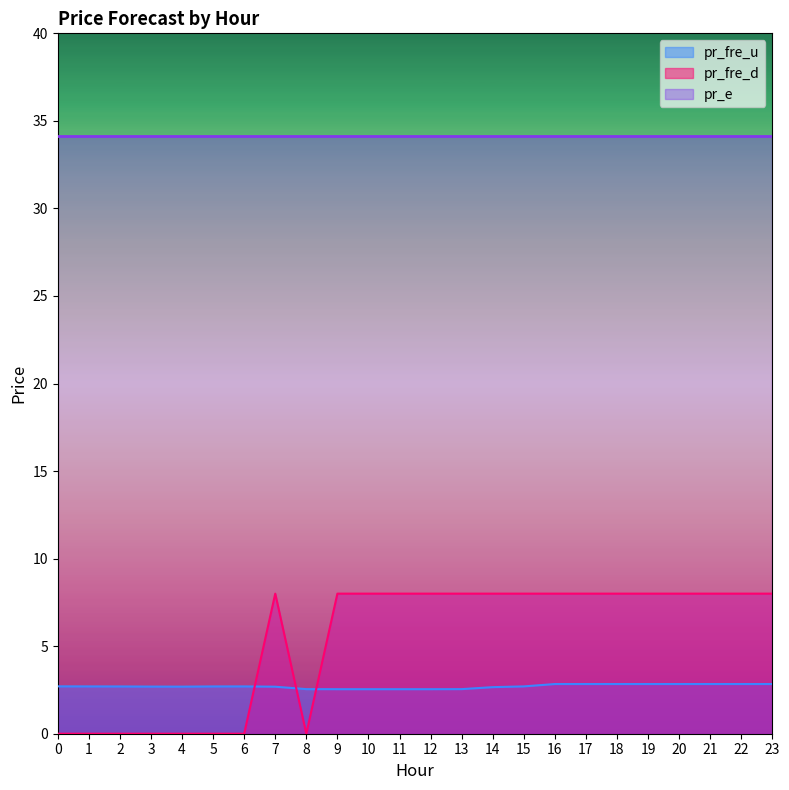

The pr_fre_d series shows 4.6 at 19. True or false?

False